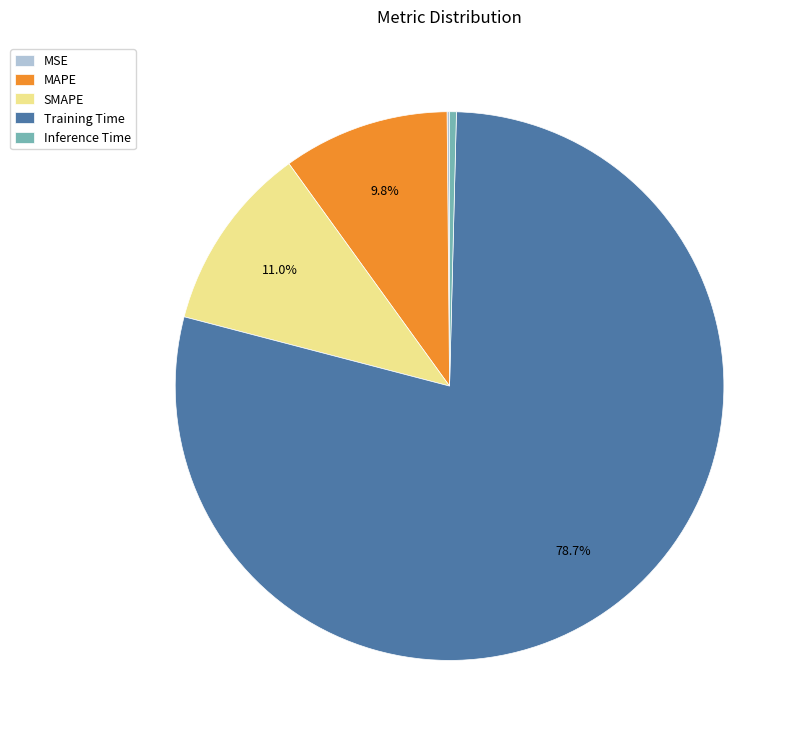

Which category has the biggest portion of the pie?

Training Time